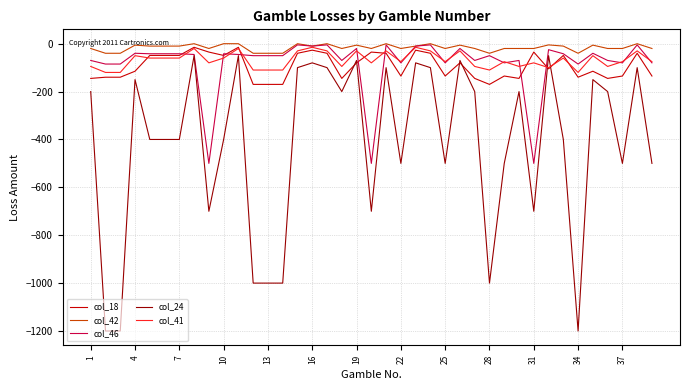

Which series has the widest spread of values?

col_24